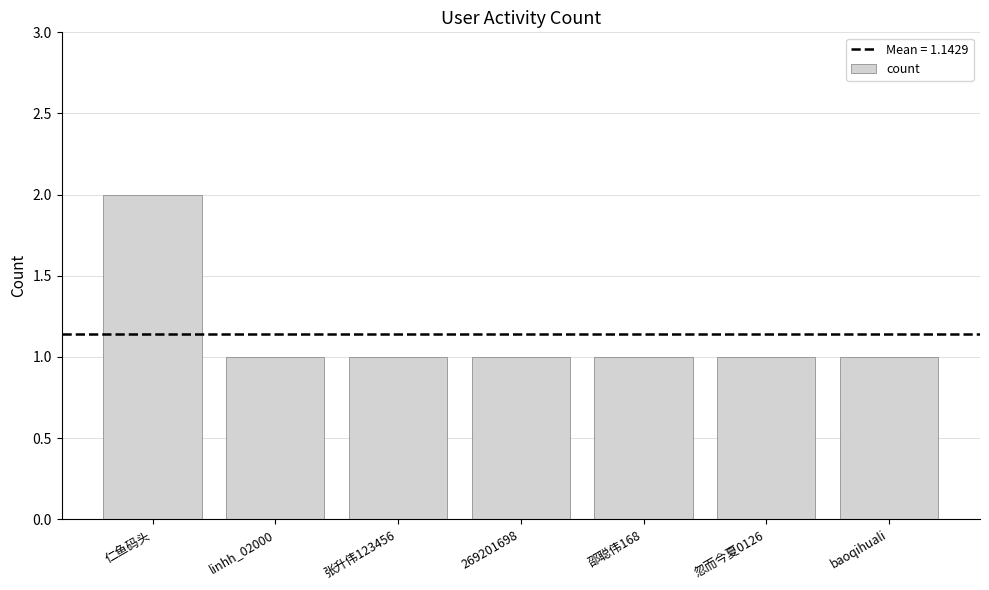

What is the label of the 6th bar from the left?

忽而今夏0126